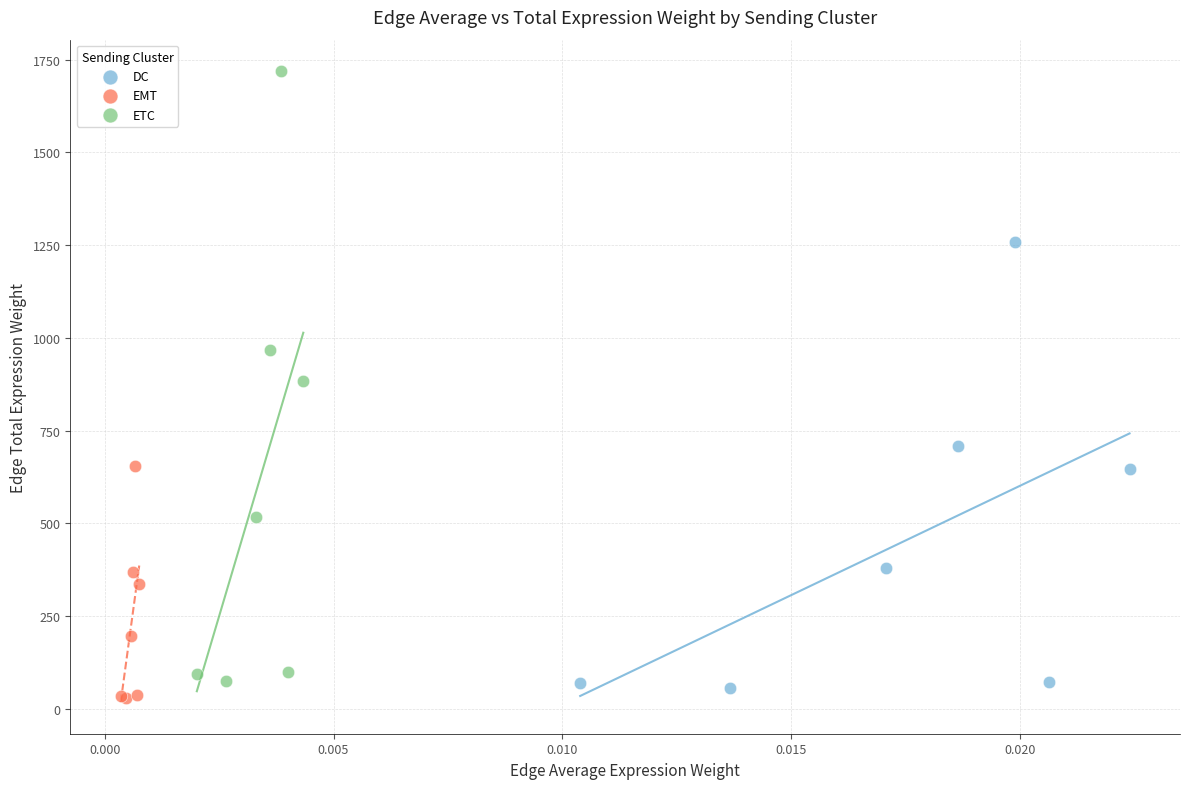

Which series contains the highest Y value?

ETC